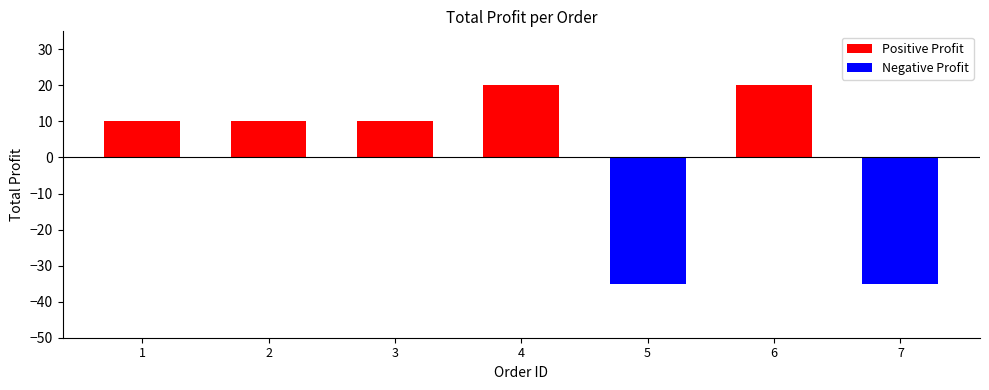

Is it true that the value at 6 is 20?

True